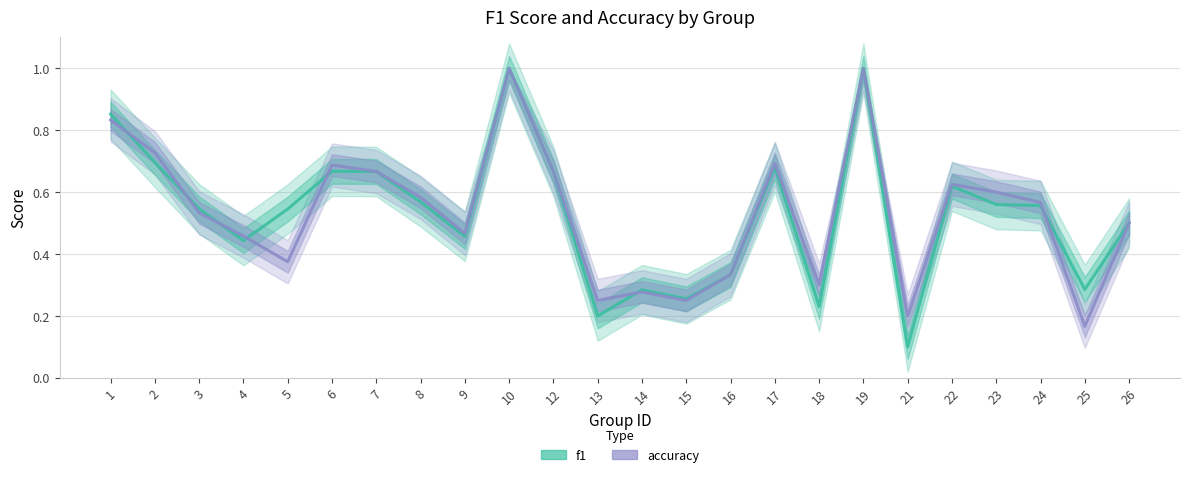

What are all the series names shown in the legend?

f1, accuracy